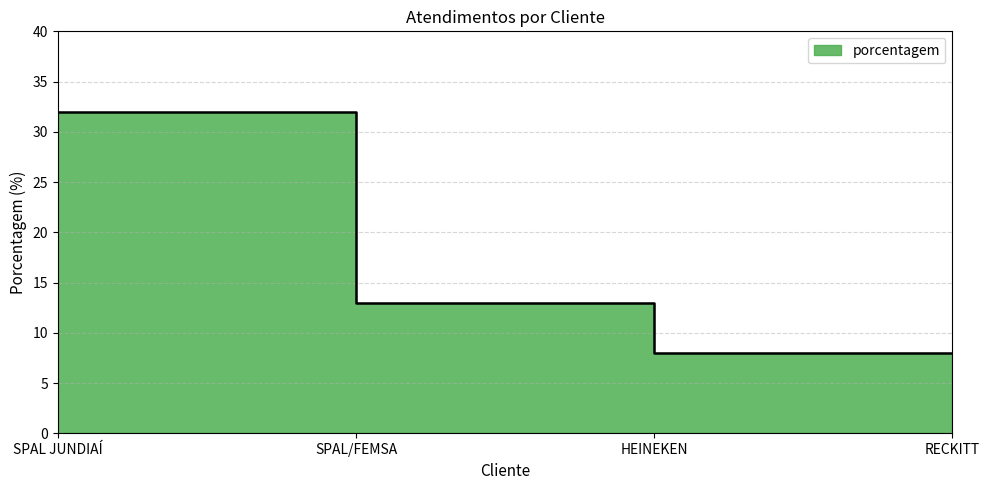

Is it true that the value at SPAL/FEMSA is 22?

False